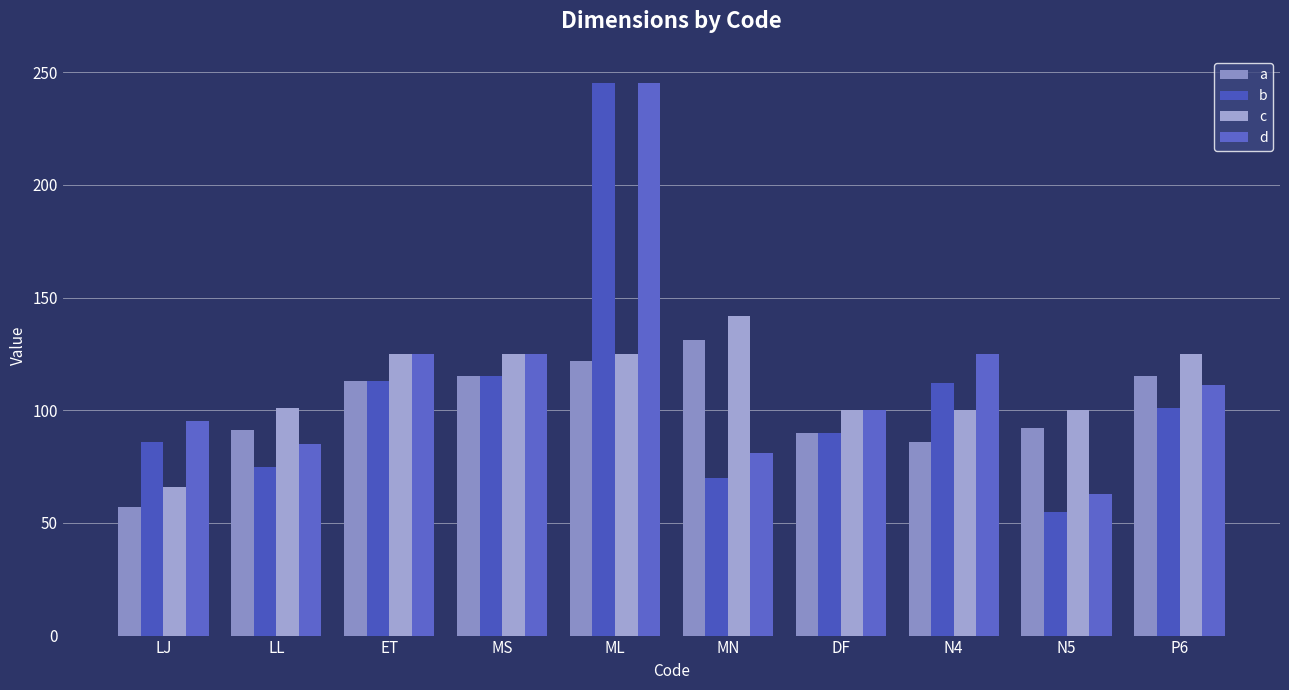

At which label does d first exceed 111?

ET